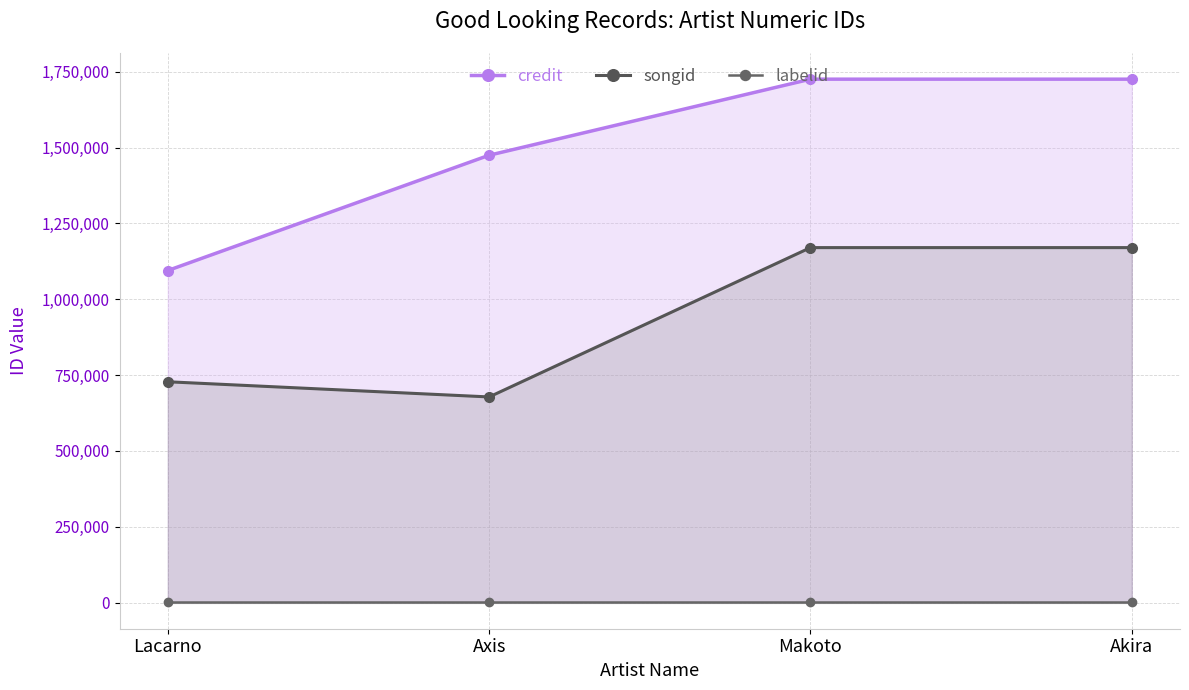

True or false: credit and labelid intersect in this chart.

False